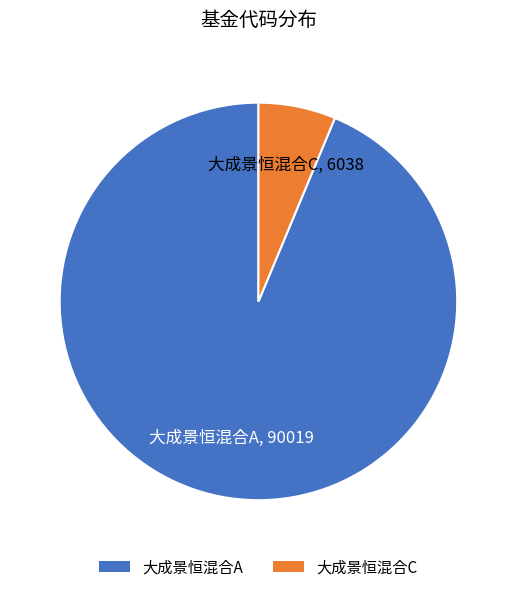

What is the smallest slice in the pie chart?

大成景恒混合C